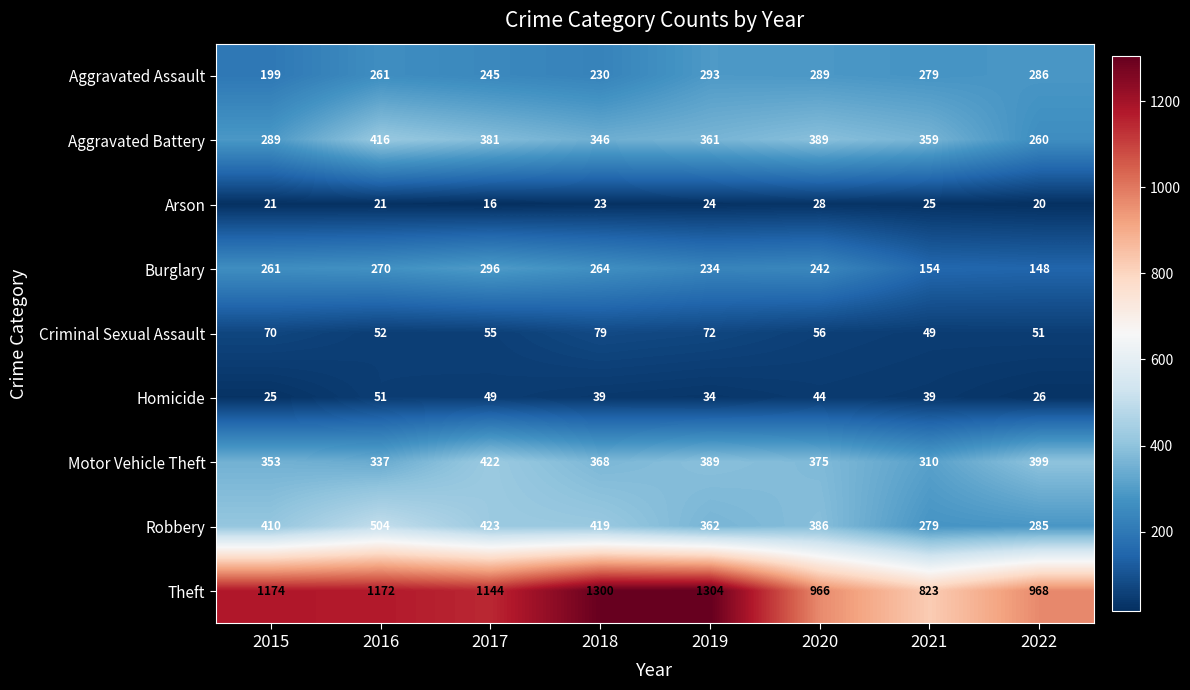

True or false: Aggravated Assault has a value of 172 at 2022.

False